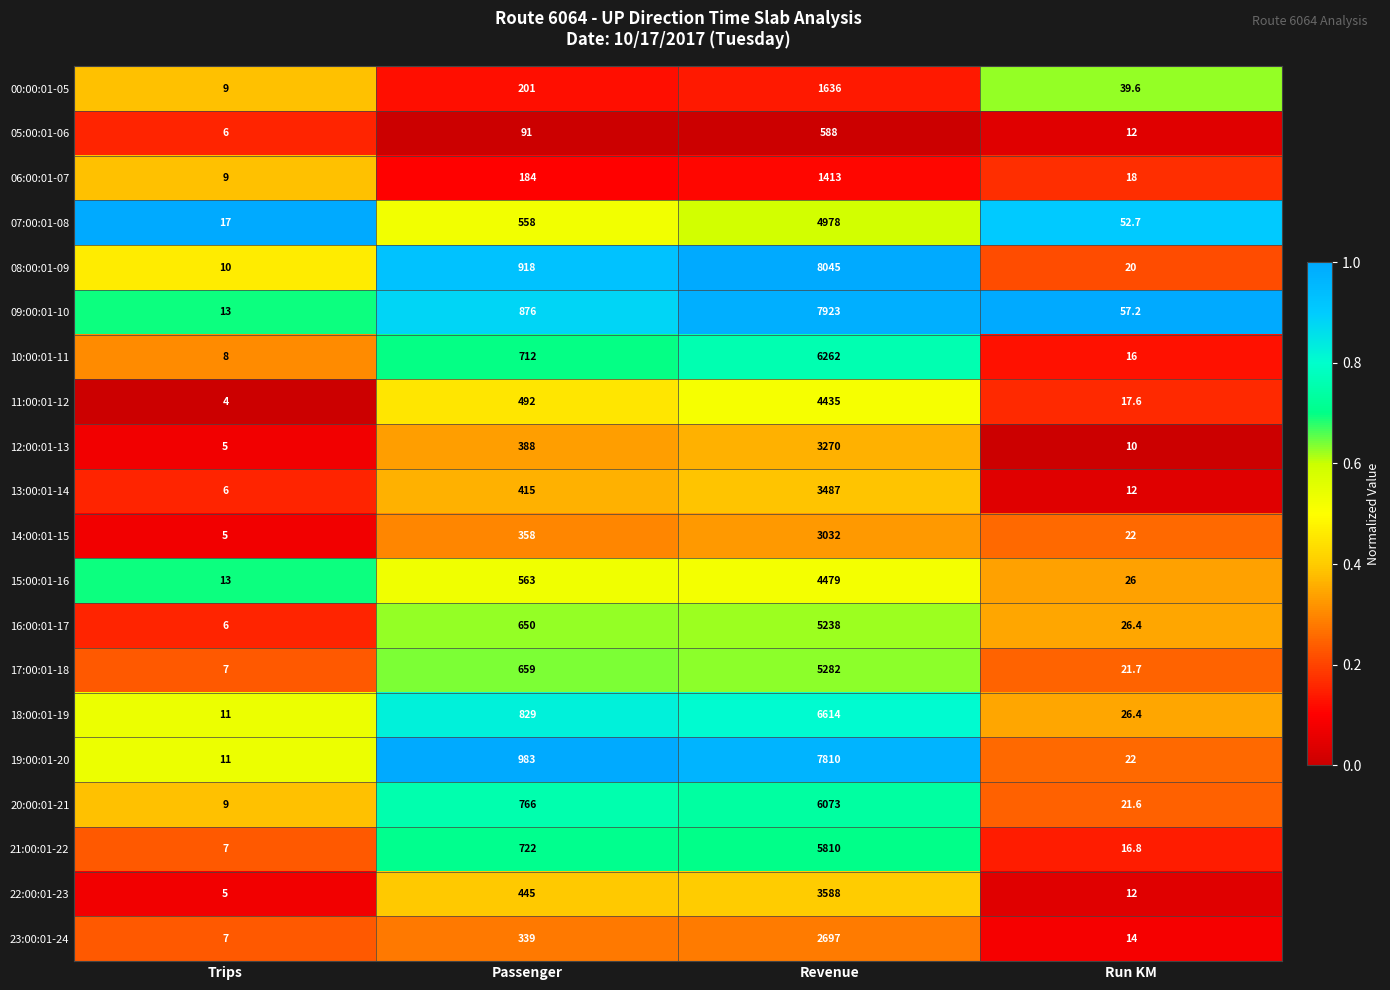

Rank the series by their maximum value, from lowest to highest.

05:00:01-06, 06:00:01-07, 00:00:01-05, 23:00:01-24, 14:00:01-15, 12:00:01-13, 13:00:01-14, 22:00:01-23, 11:00:01-12, 15:00:01-16, 07:00:01-08, 16:00:01-17, 17:00:01-18, 21:00:01-22, 20:00:01-21, 10:00:01-11, 18:00:01-19, 19:00:01-20, 09:00:01-10, 08:00:01-09